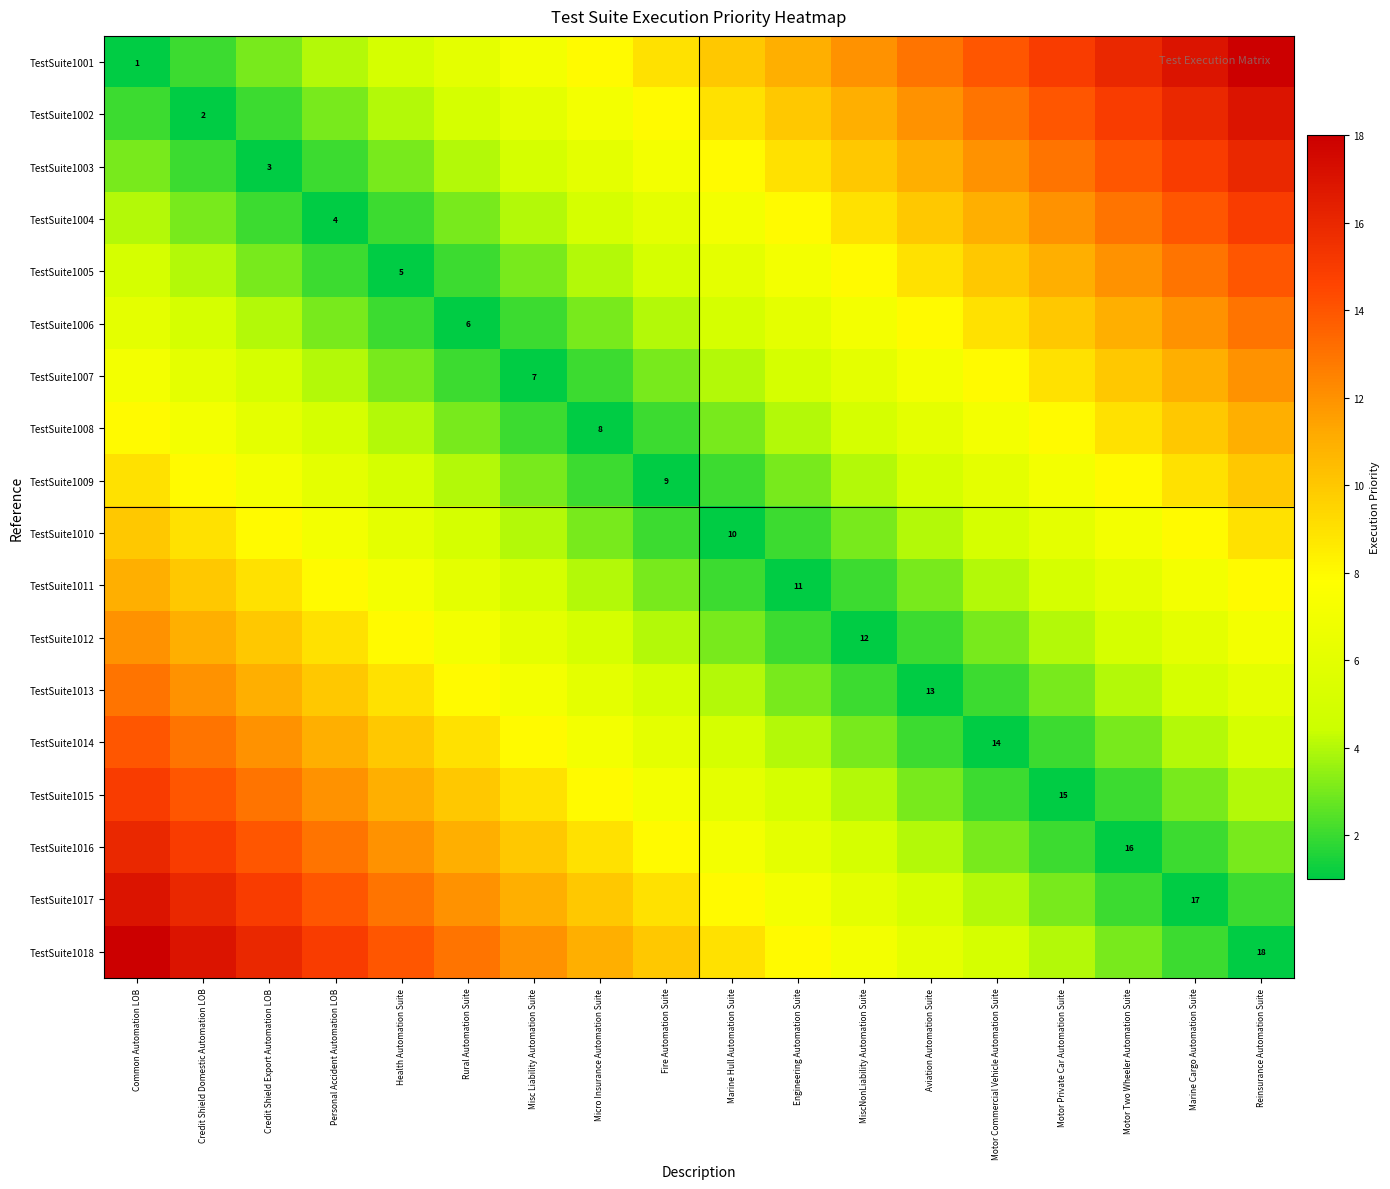

List the labels in order of TestSuite1007 value, smallest first.

Misc Liability Automation Suite, Rural Automation Suite, Micro Insurance Automation Suite, Health Automation Suite, Fire Automation Suite, Personal Accident Automation LOB, Marine Hull Automation Suite, Credit Shield Export Automation LOB, Engineering Automation Suite, Credit Shield Domestic Automation LOB, MiscNonLiability Automation Suite, Common Automation LOB, Aviation Automation Suite, Motor Commercial Vehicle Automation Suite, Motor Private Car Automation Suite, Motor Two Wheeler Automation Suite, Marine Cargo Automation Suite, Reinsurance Automation Suite